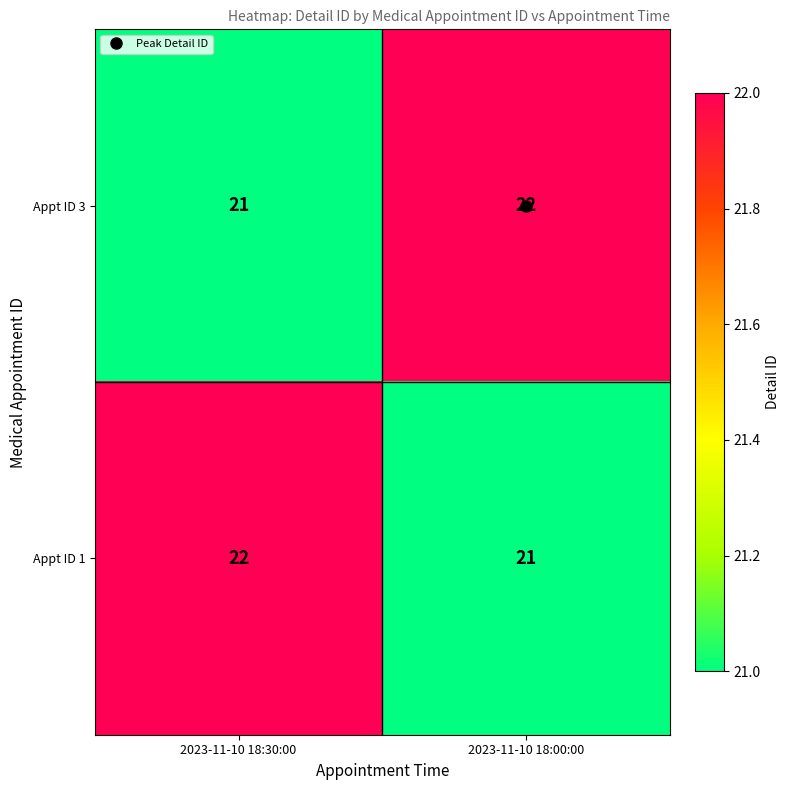

What is the sum of the Appt ID 1 values at 2023-11-10 18:30:00 and 2023-11-10 18:00:00?

43